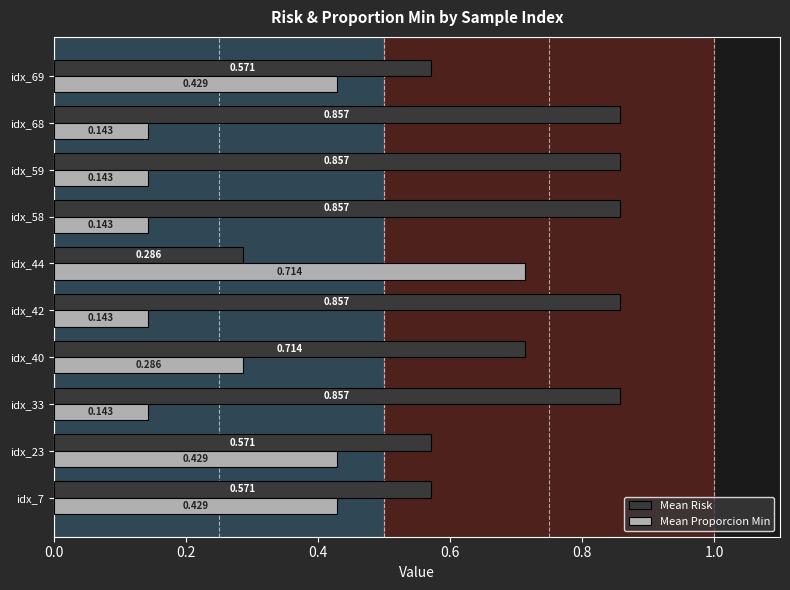

Rank the series by their average value, from lowest to highest.

Mean Proporcion Min, Mean Risk